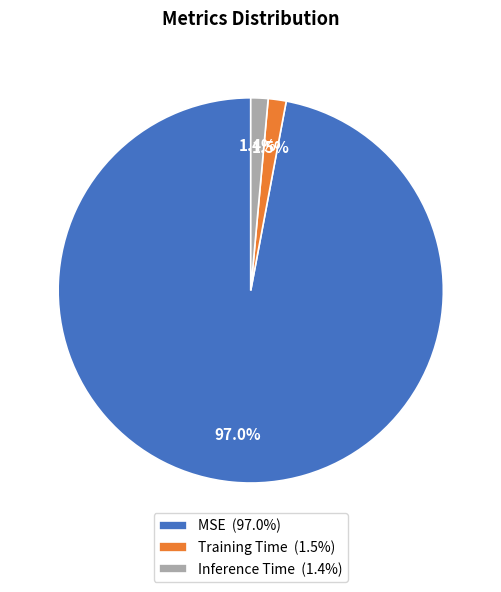

To the nearest percent, what is the combined percentage of MSE and Training Time?

99%